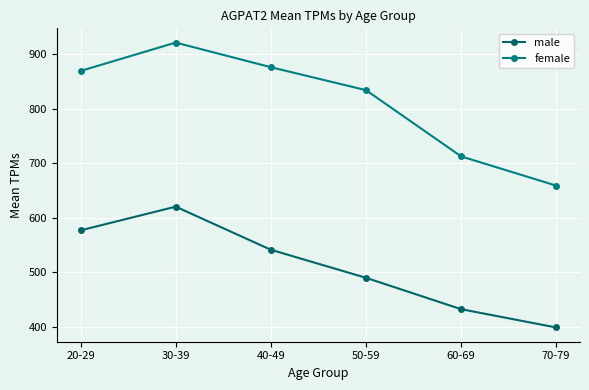

What is the sum of all male values?

3058.6